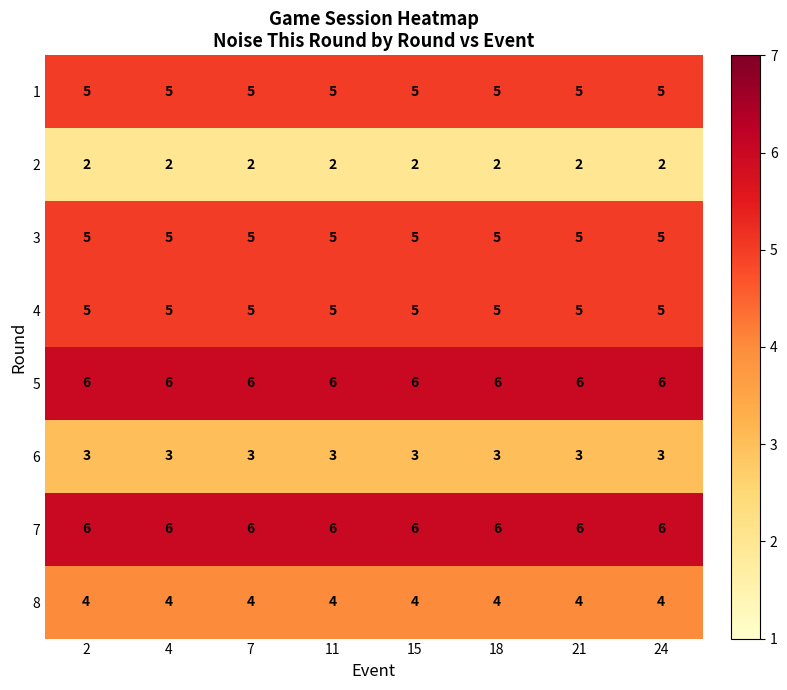

Is it true that 8 equals 4 at 24?

True